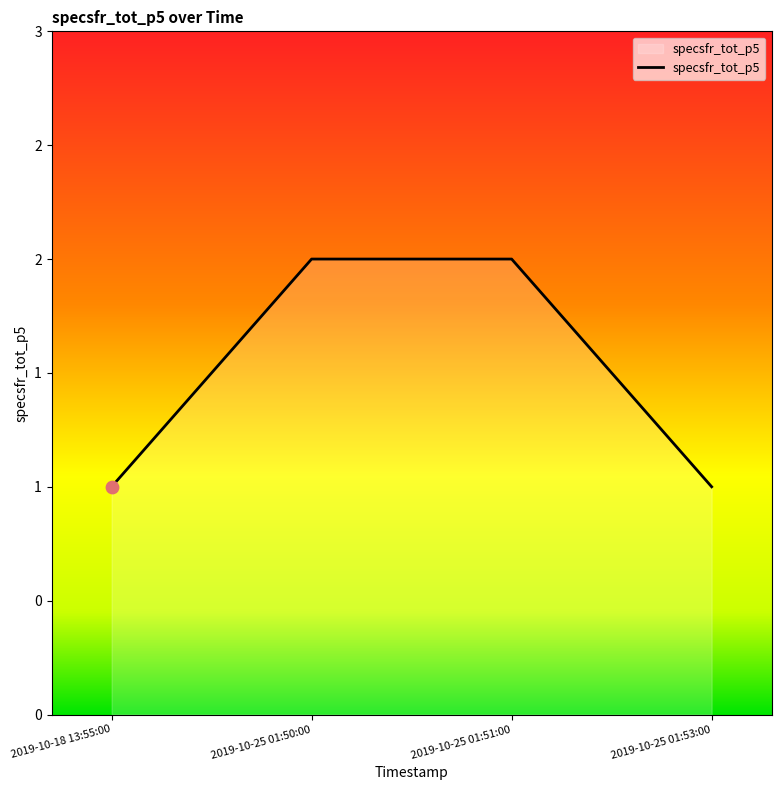

Which has a higher value, 2019-10-25 01:53:00 or 2019-10-25 01:51:00?

2019-10-25 01:51:00